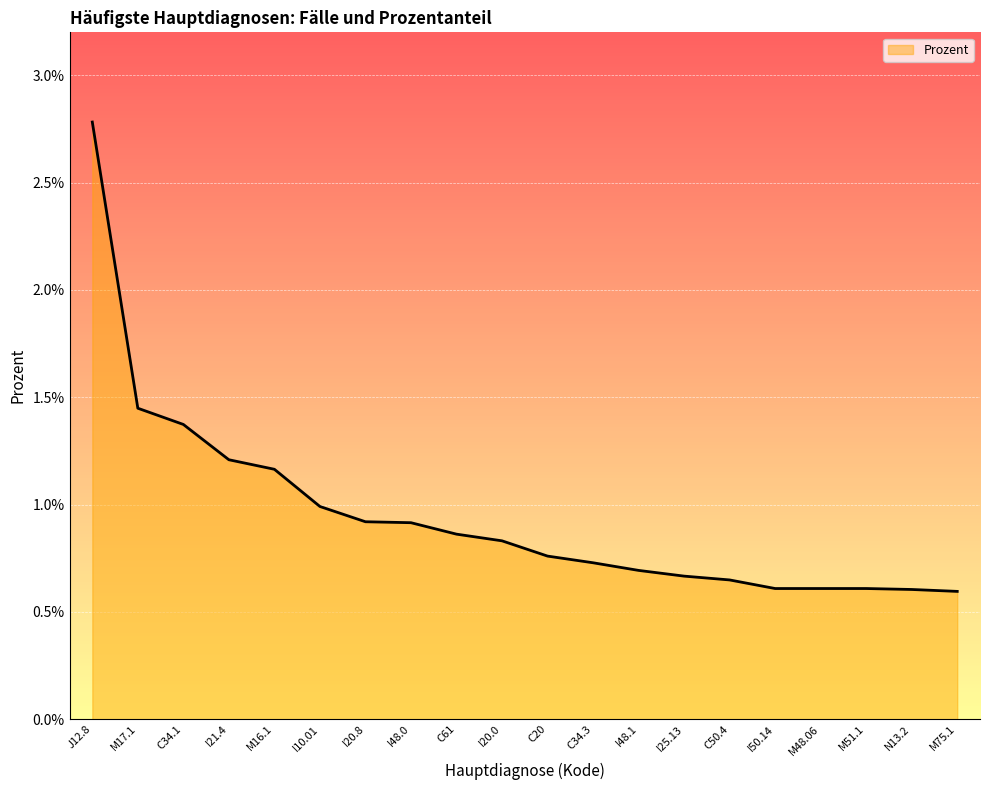

Does the chart display data point markers on the line(s)?

No